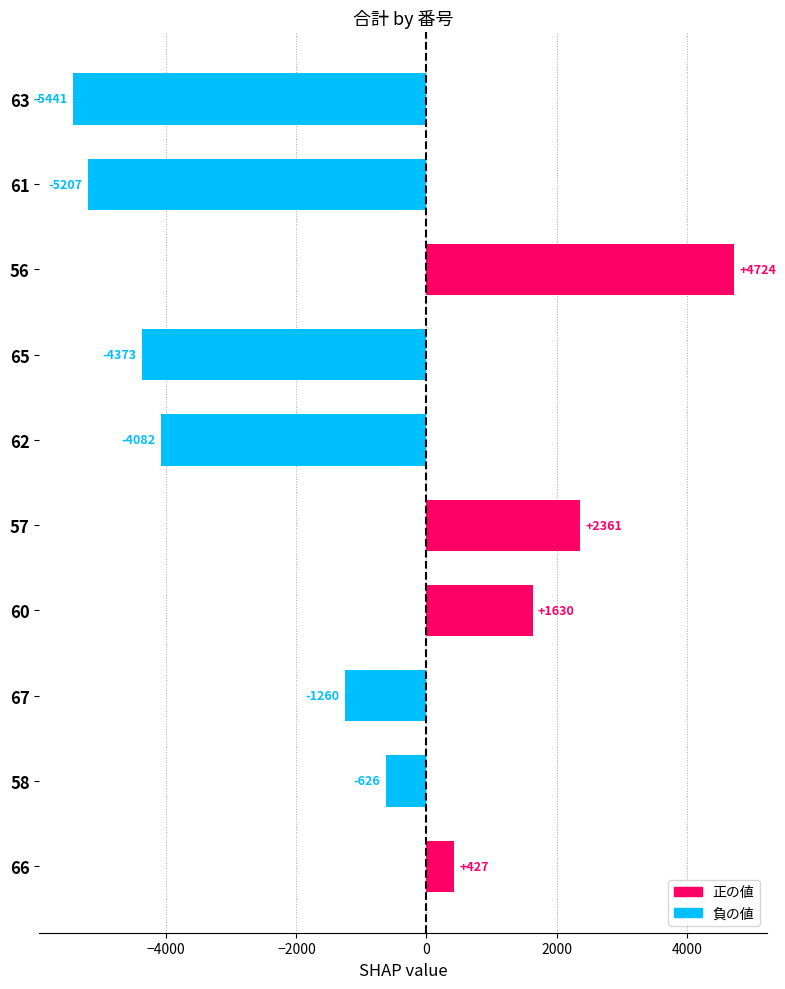

What value does the data have at 65, to the nearest 10?

-4370